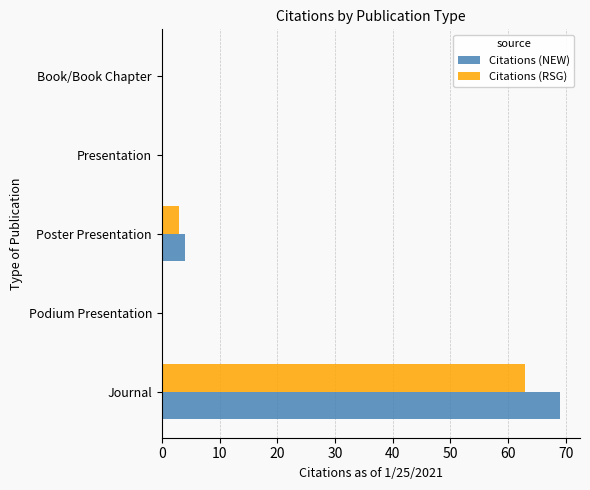

Where is Citations (RSG) nearest to the value 31?

Poster Presentation